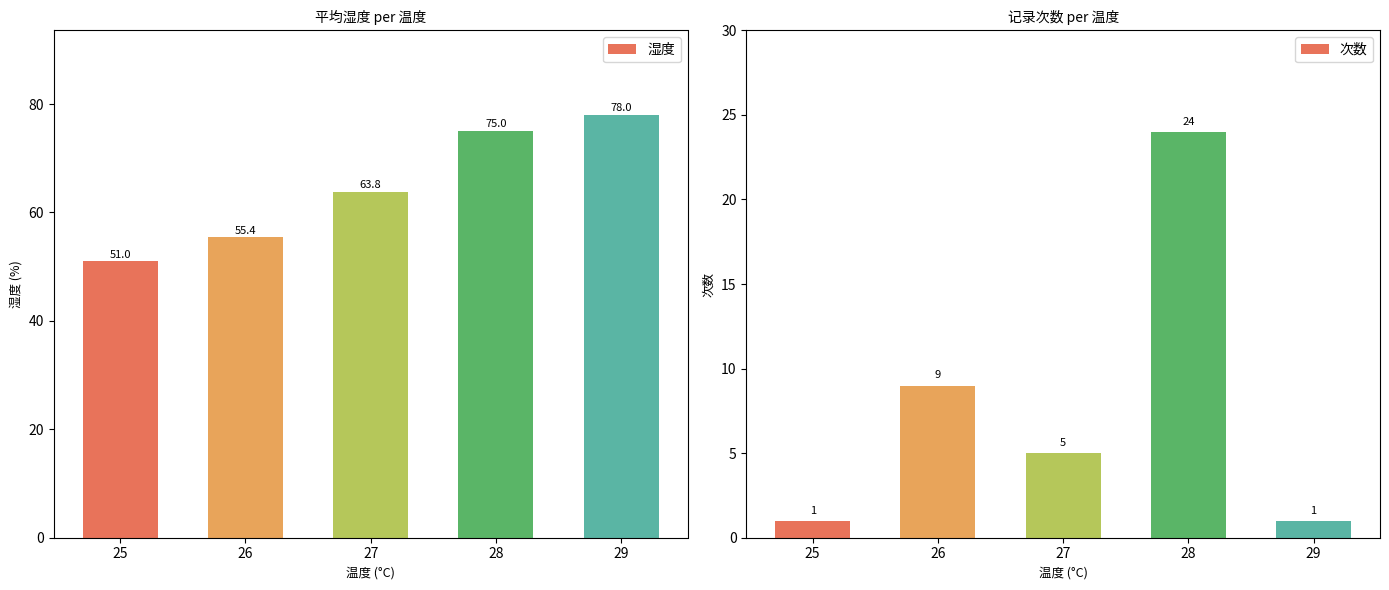

Which category has the highest value in the 湿度 series?

29